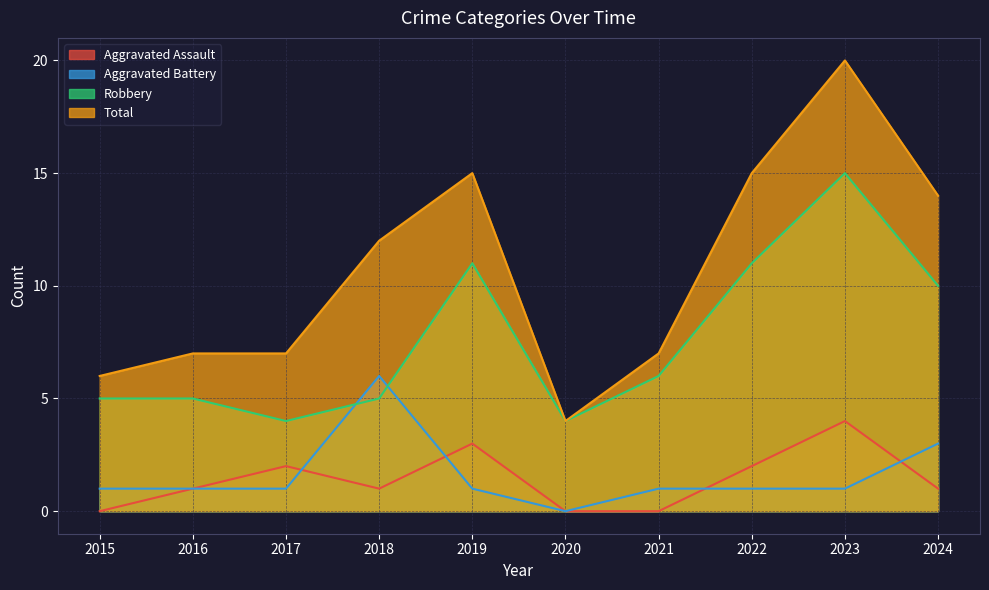

List the series in order of their peak value, lowest first.

Aggravated Assault, Aggravated Battery, Robbery, Total